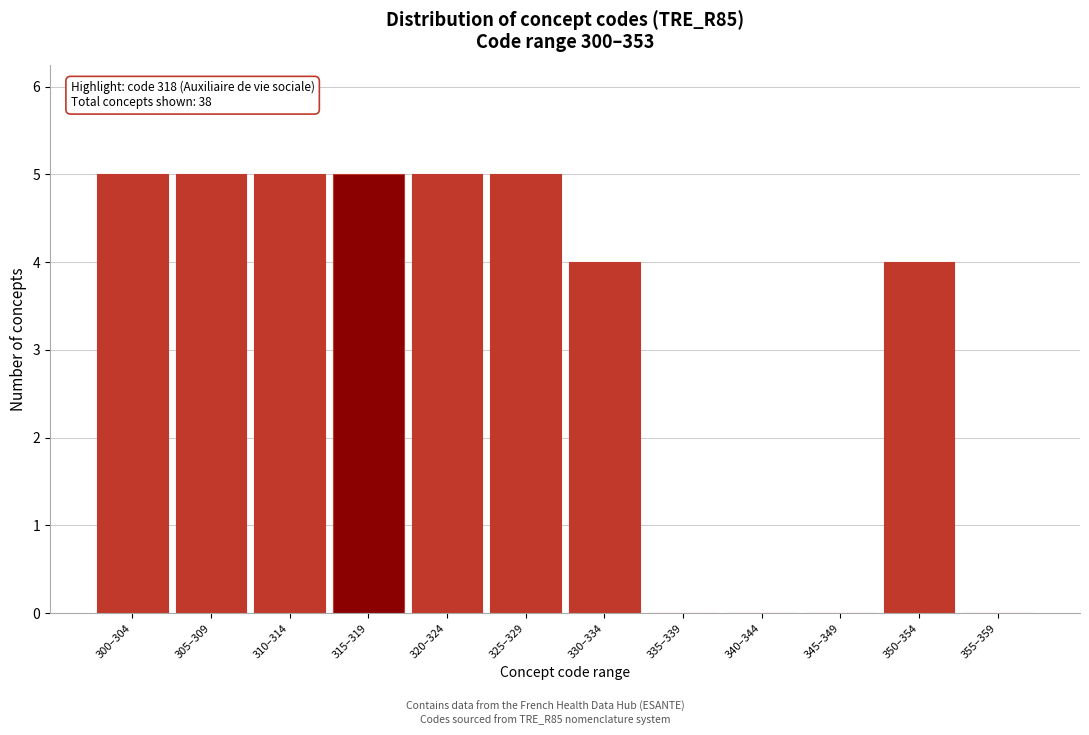

Reading left to right, list all the values displayed in this chart.

300–304=5	305–309=5	310–314=5	315–319=5	320–324=5	325–329=5	330–334=4	335–339=0	340–344=0	345–349=0	350–354=4	355–359=0